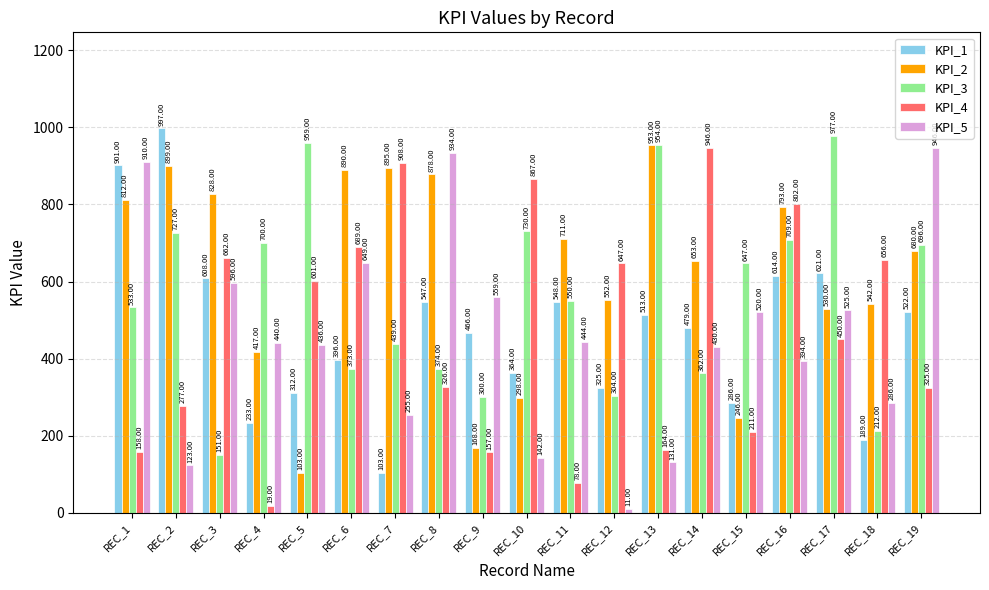

Which series has the widest spread of values?

KPI_5